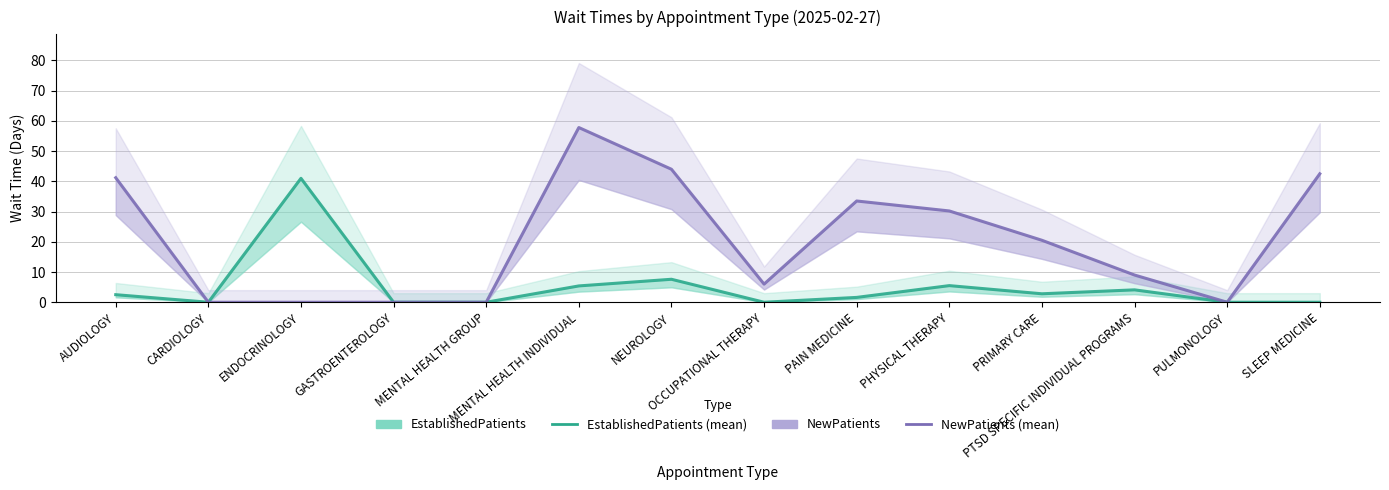

How many positive values does the NewPatients series have?

9